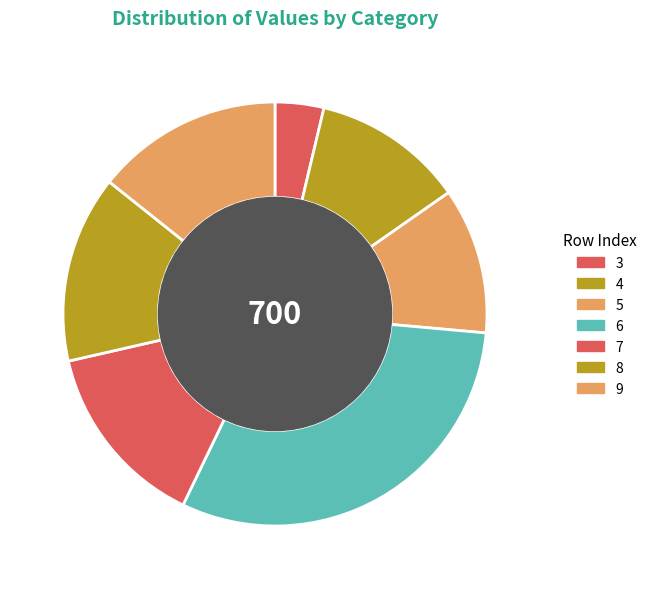

Count the number of slices in the pie.

7